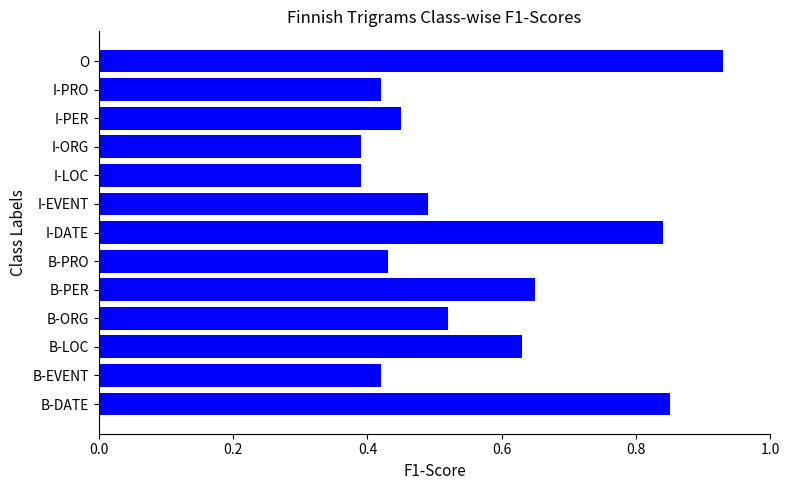

What is the change in value from B-DATE to O?

+0.1